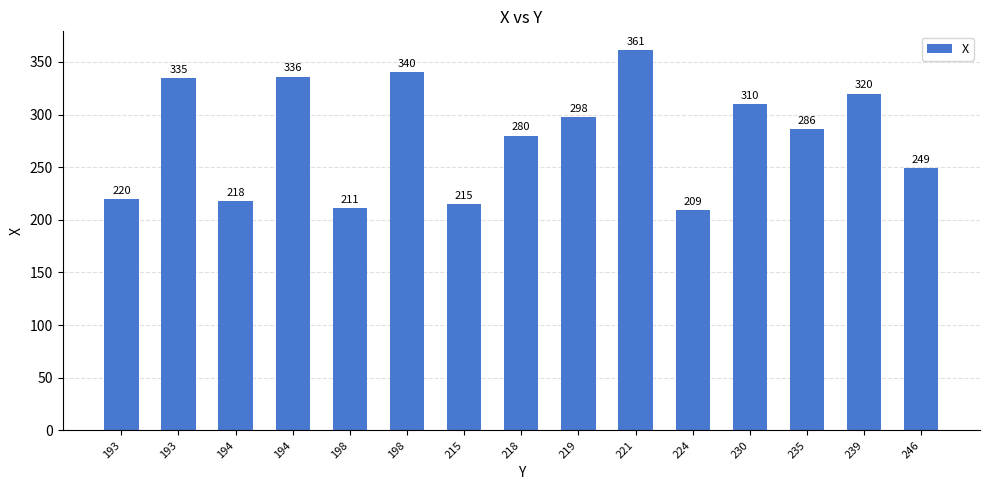

The value at 224 is 209. True or false?

True